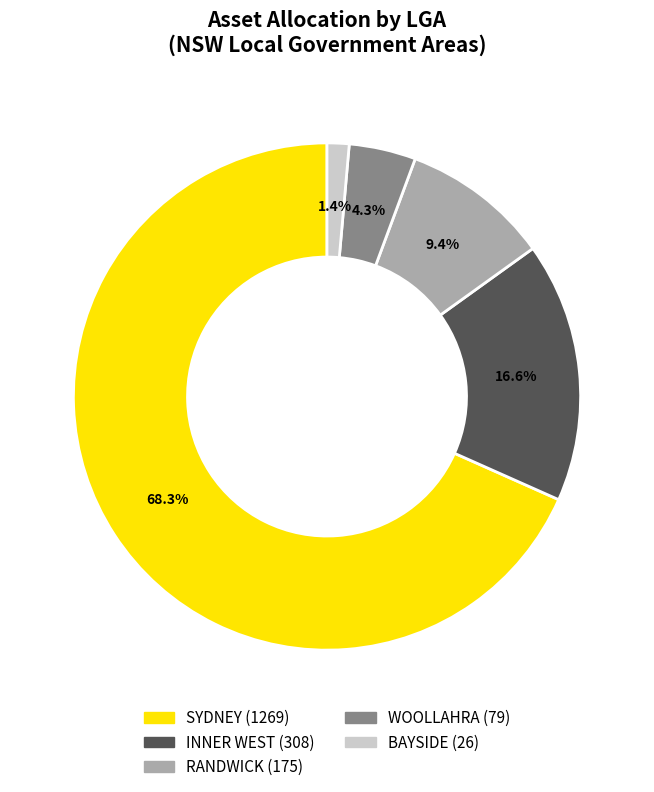

To the nearest percent, what is the average slice percentage?

20%